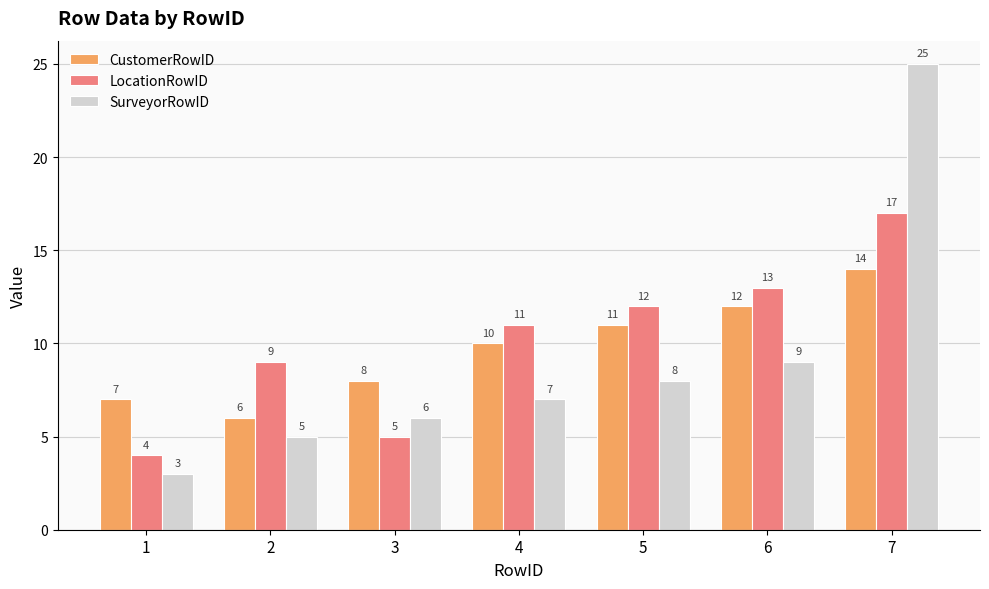

How many bars are there in each group?

3